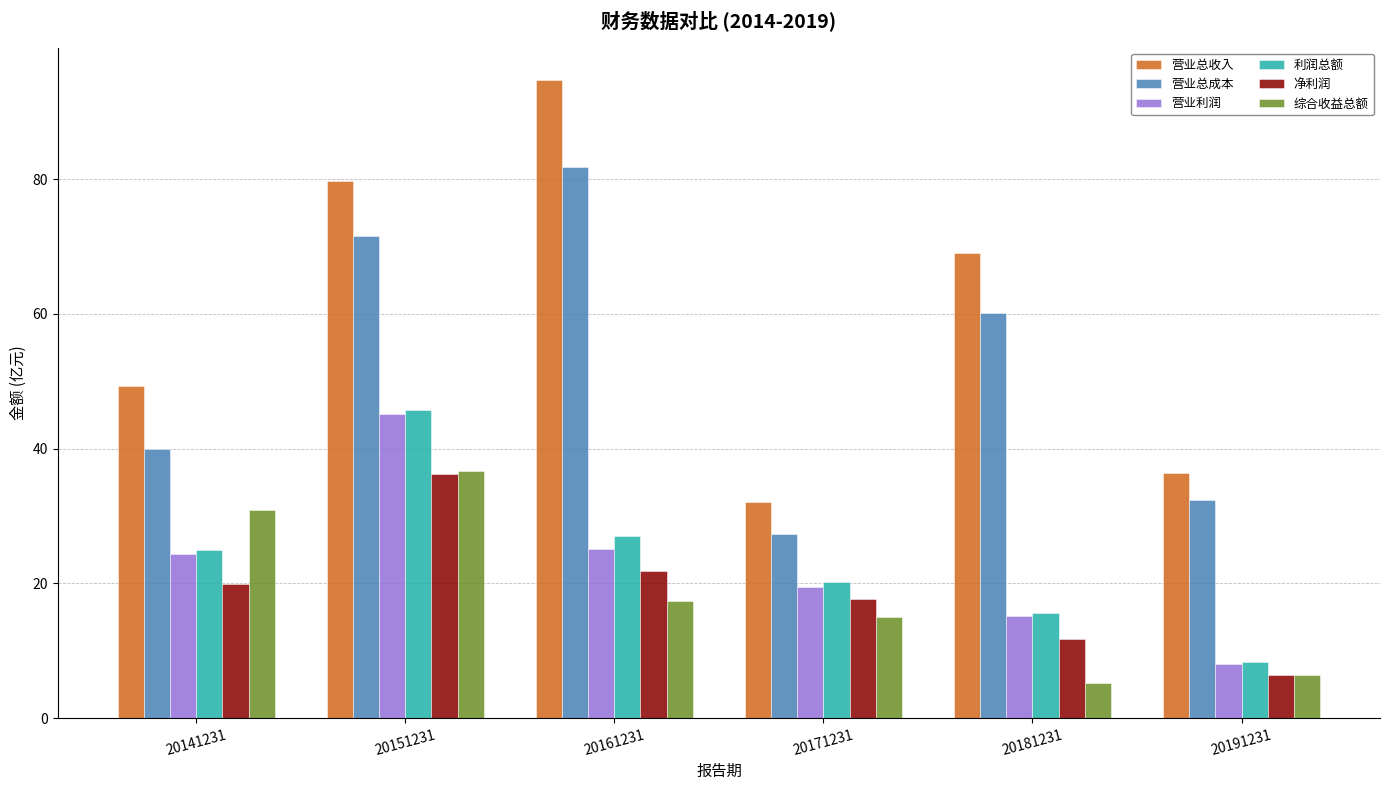

What are all the series names shown in the legend?

营业总收入, 营业总成本, 营业利润, 利润总额, 净利润, 综合收益总额